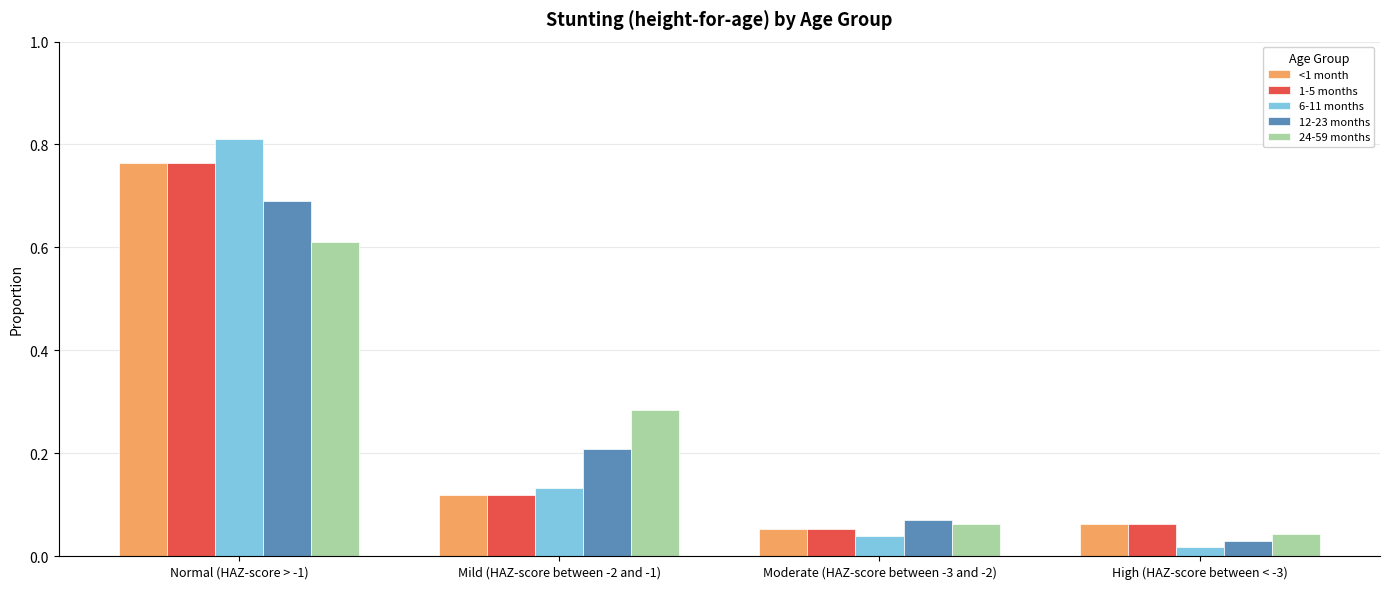

What is the difference between the 12-23 months values at High (HAZ-score between < -3) and Normal (HAZ-score > -1)?

0.7